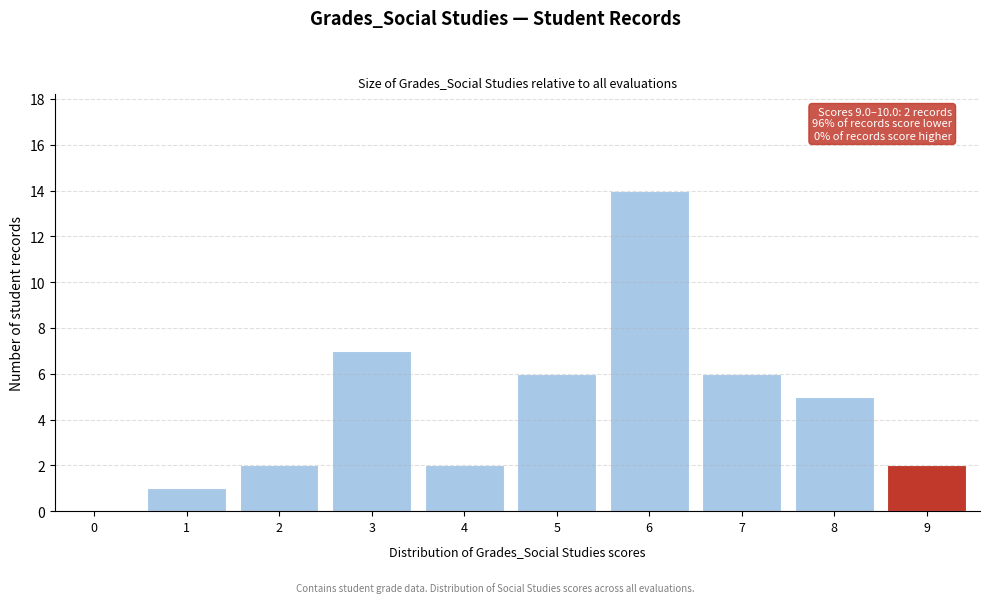

Reading left to right, list all the values displayed in this chart.

0=0	1=1	2=2	3=7	4=2	5=6	6=14	7=6	8=5	9=2